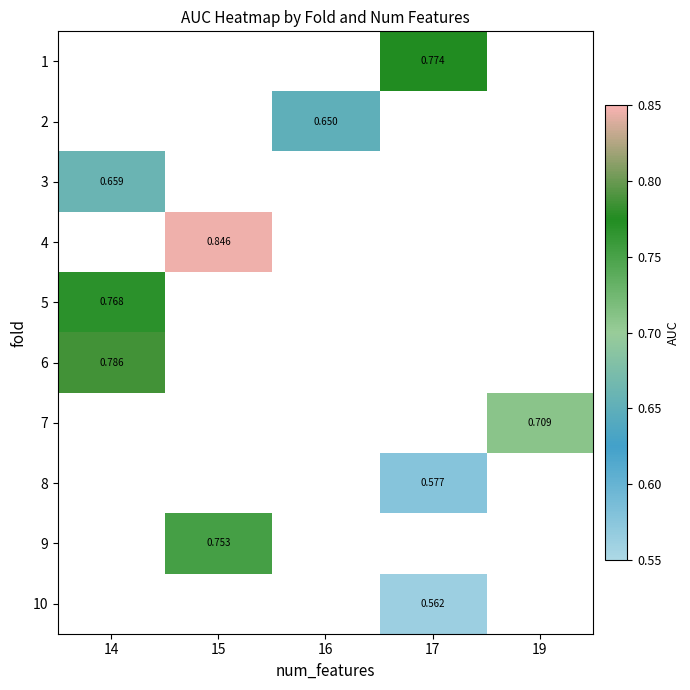

Which series has the largest range (max minus min)?

row_2